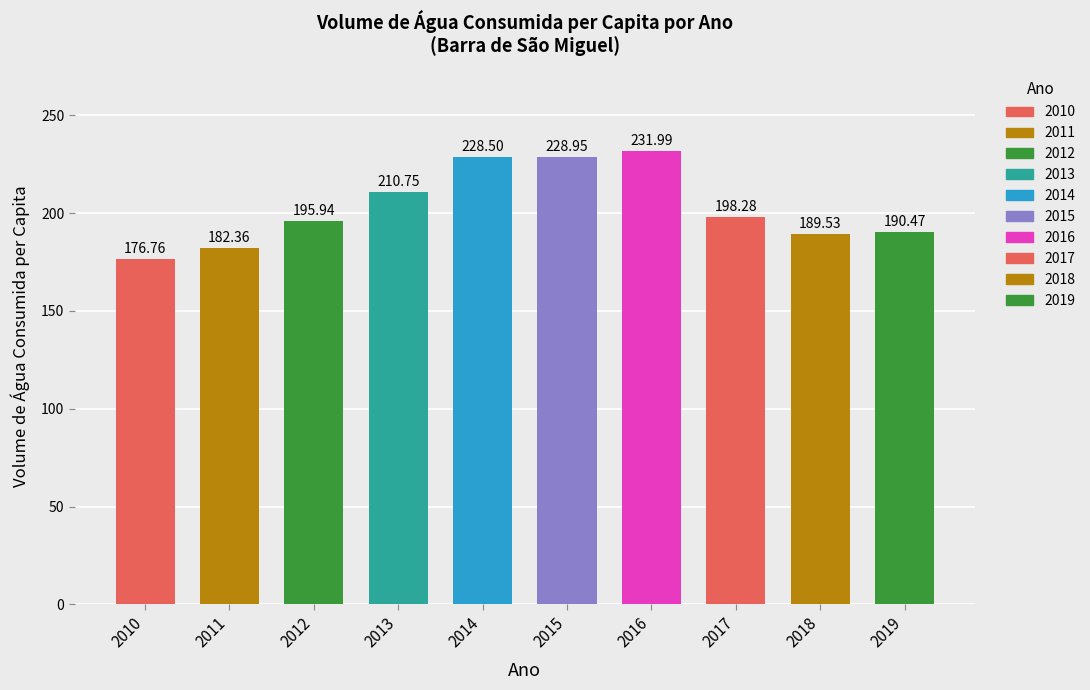

Which has a higher value, 2013 or 2010?

2013